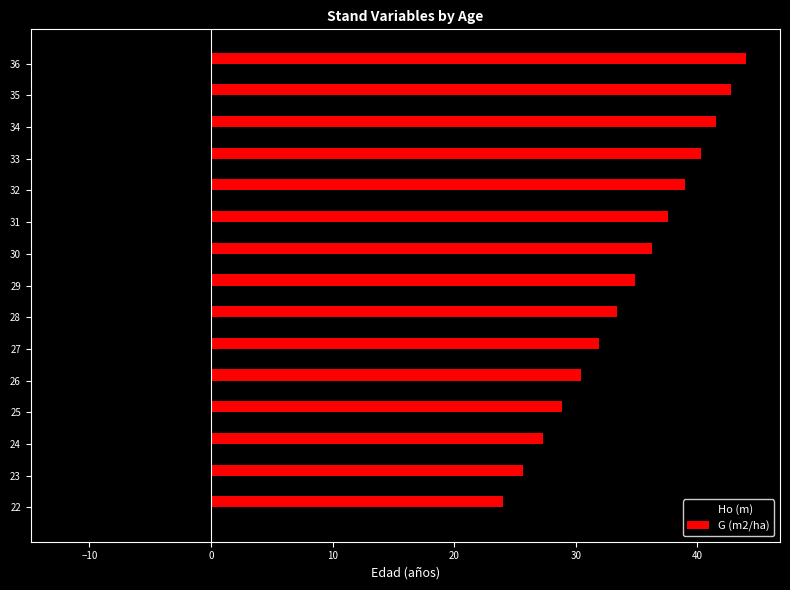

What is the average value of the Ho (m) series?

-10.1